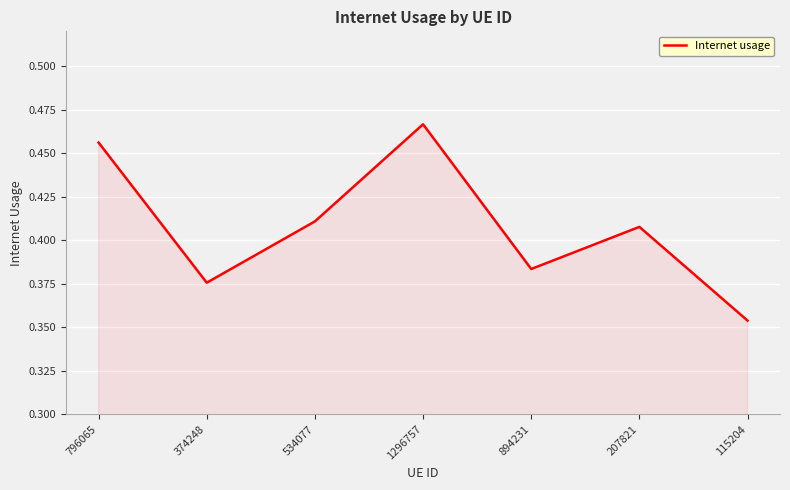

Count the number of categories in the chart.

7